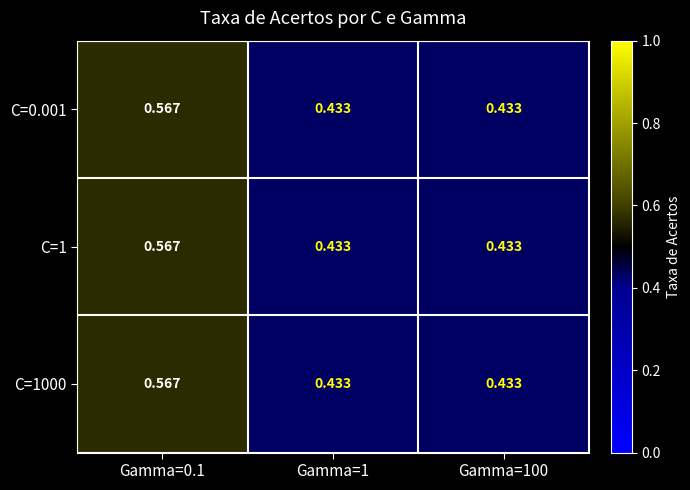

Is the value of C=0.001 at Gamma=1 greater than the value of C=1 at Gamma=0.1?

No